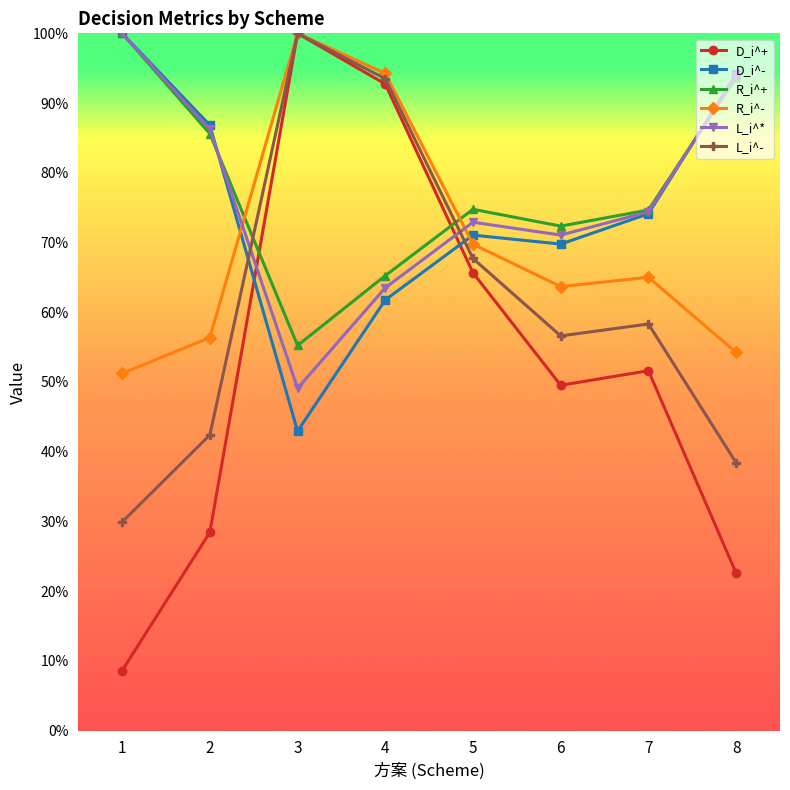

Between 3 and 6, which series saw the biggest shift?

D_i^+